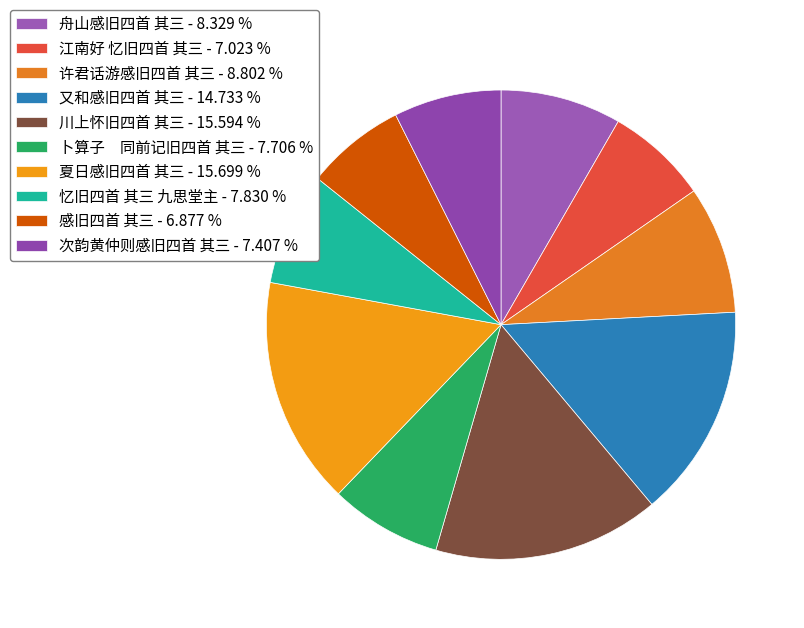

The 又和感旧四首 其三 slice represents 15% of the pie. True or false?

True